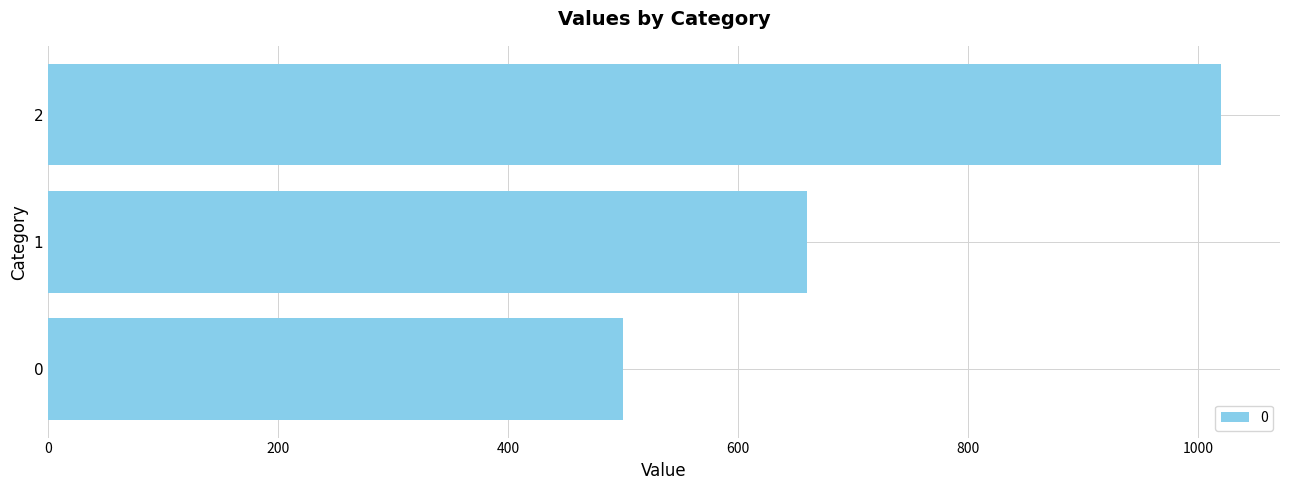

What is the difference between the values at 1 and 2?

360